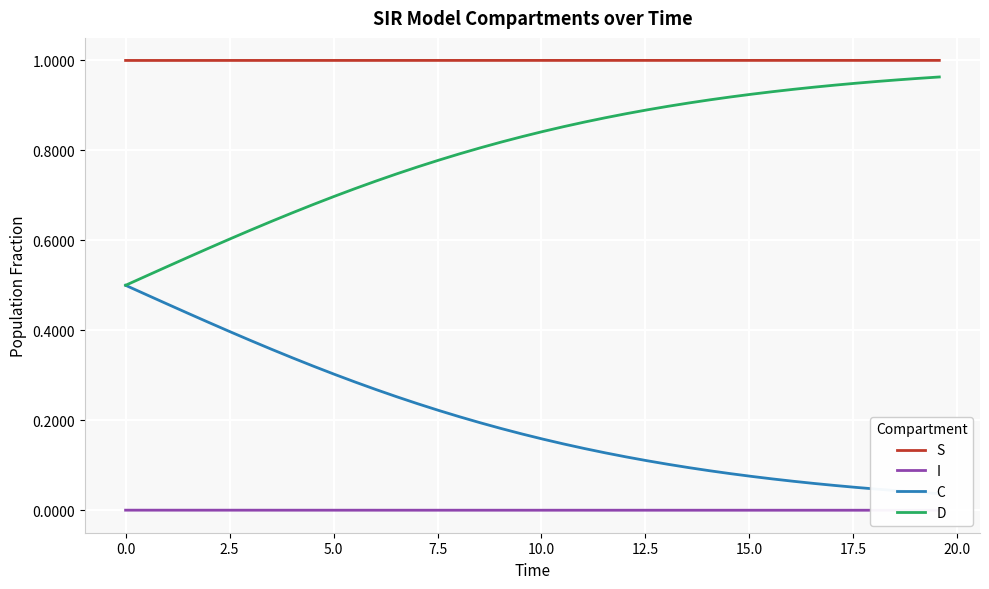

True or false: I and C cross at least once.

False